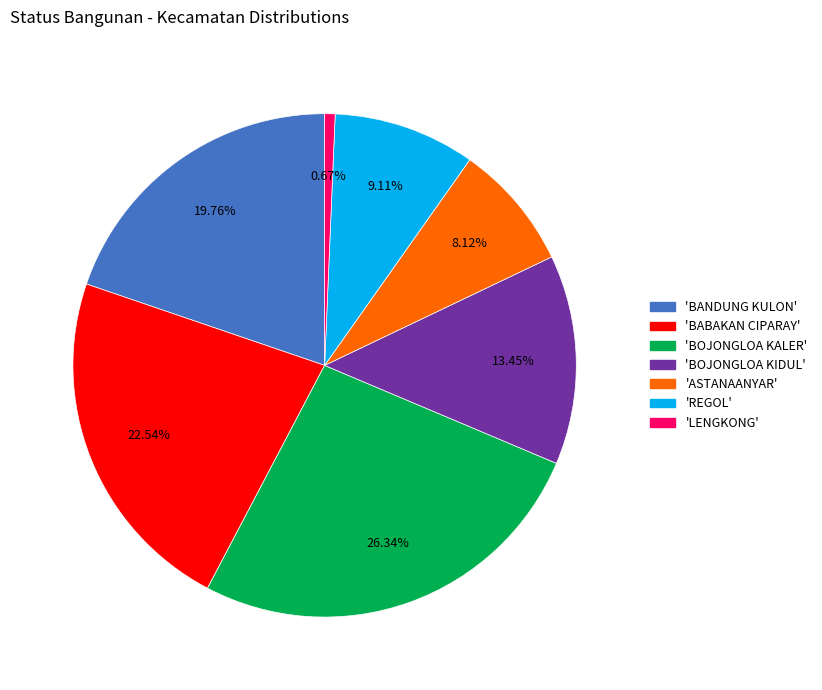

Does any single category account for the majority?

No